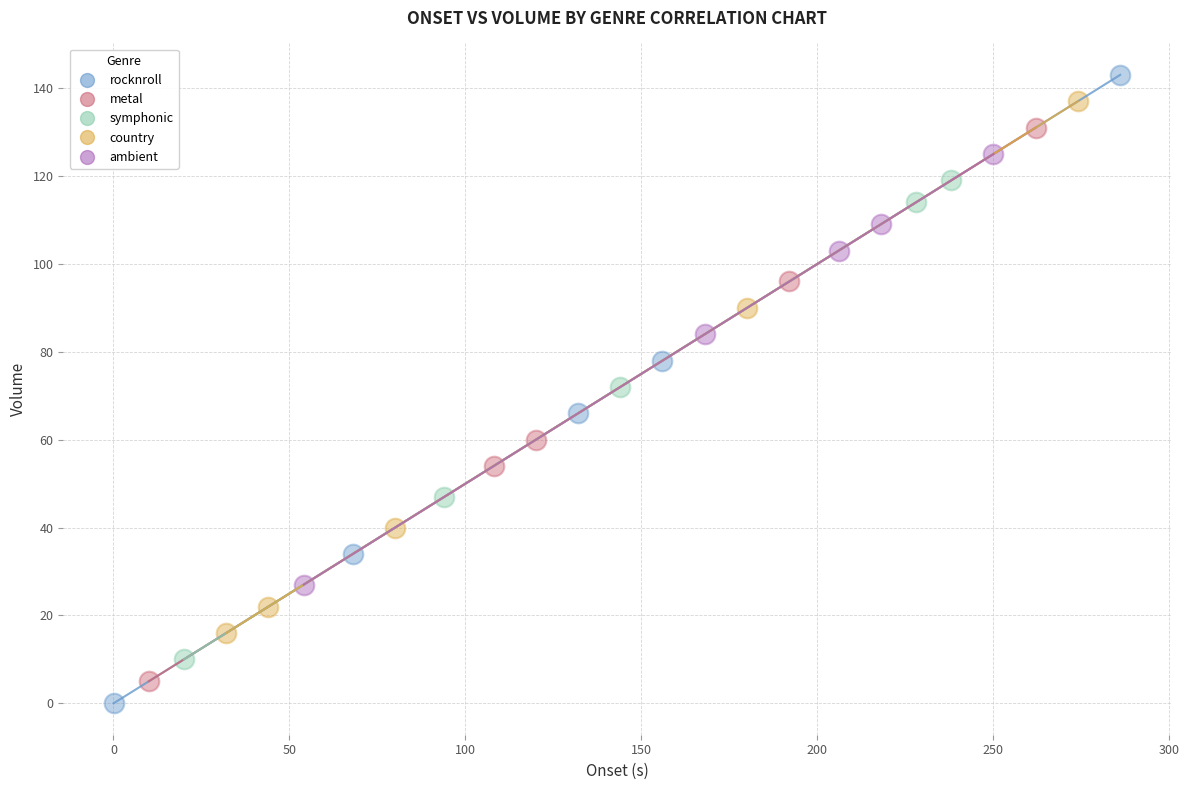

Which series has the widest spread of Y values?

rocknroll